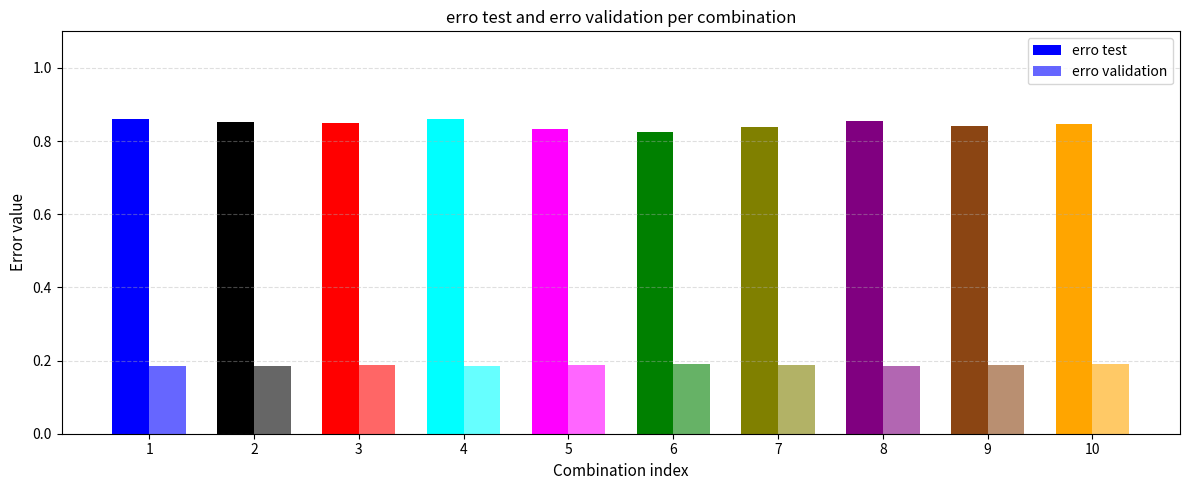

What is the sum of the erro validation values at 6 and 4?

0.4